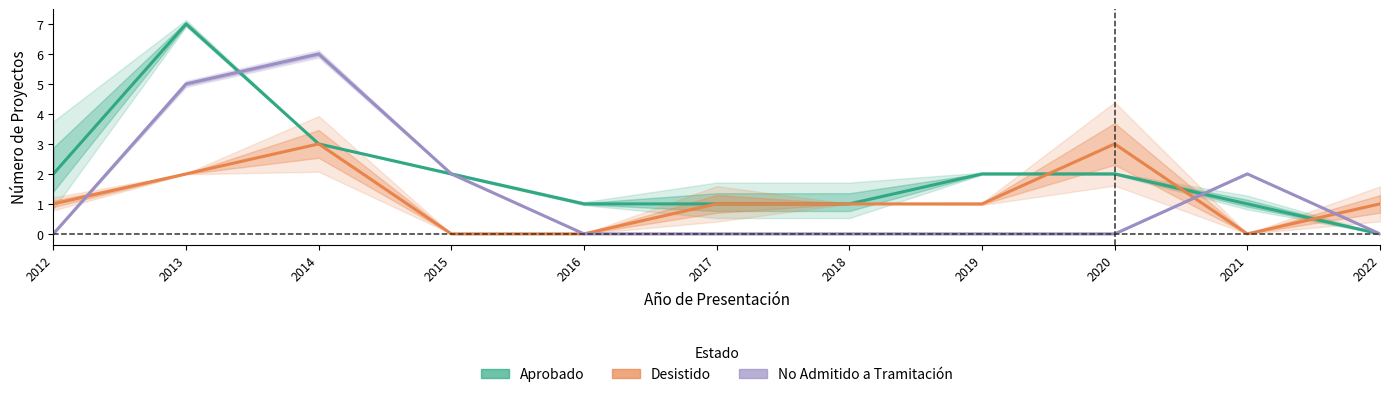

Where is the first local maximum for Aprobado?

2013